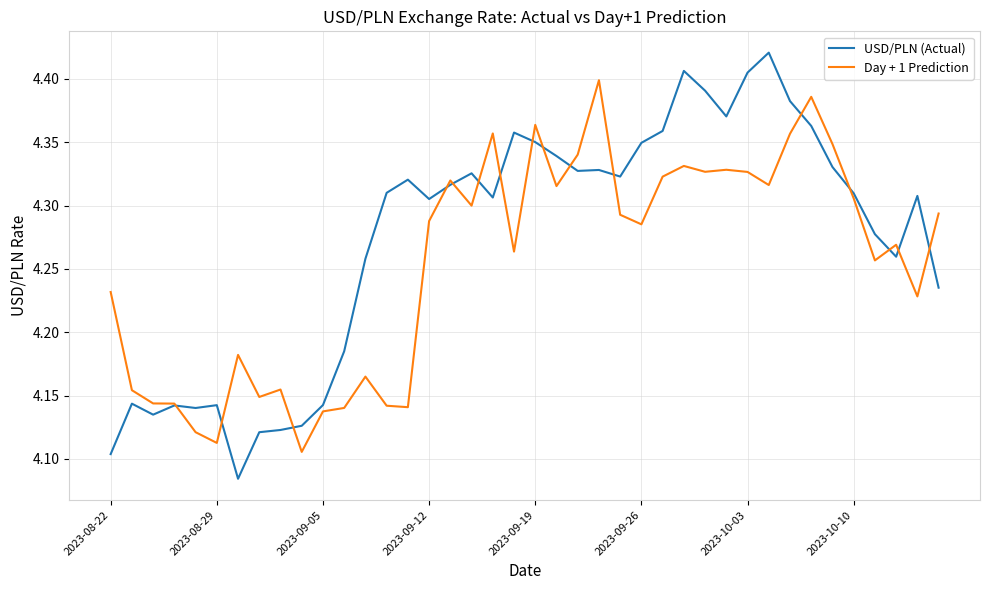

How many categories are shown in the chart?

40